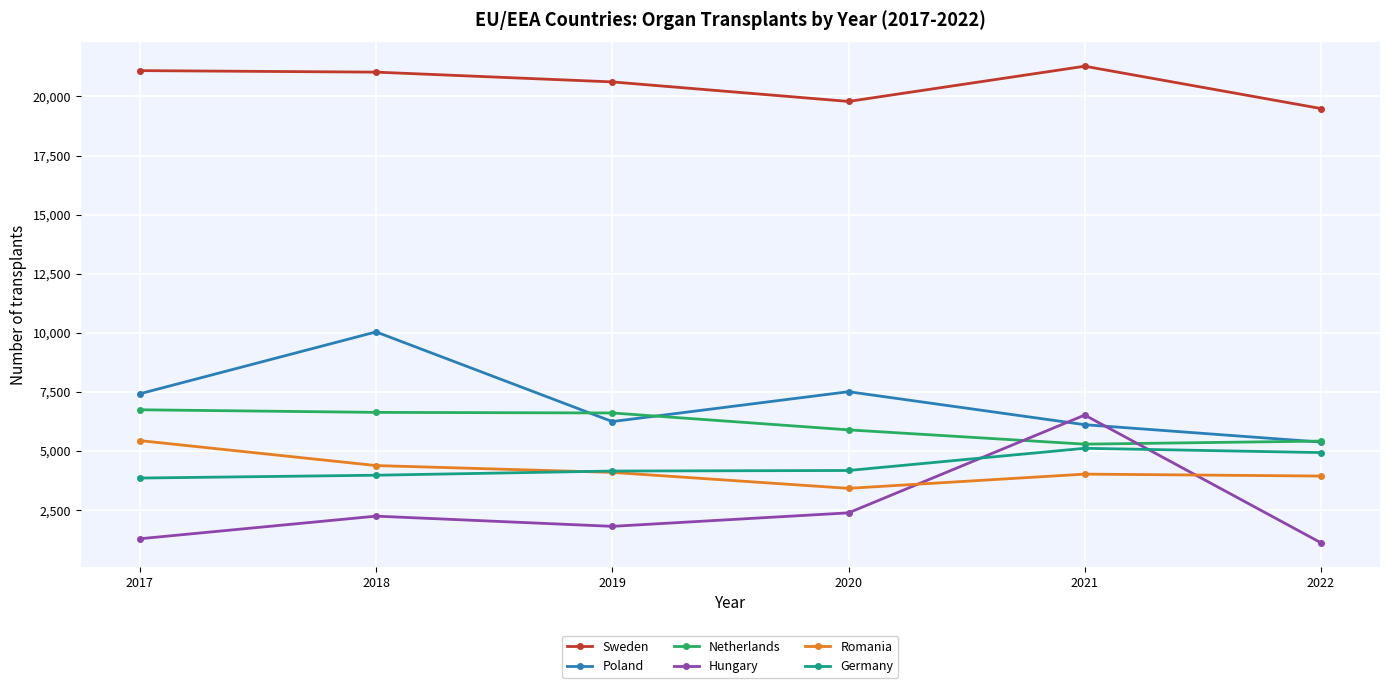

How many data points does each series have?

6